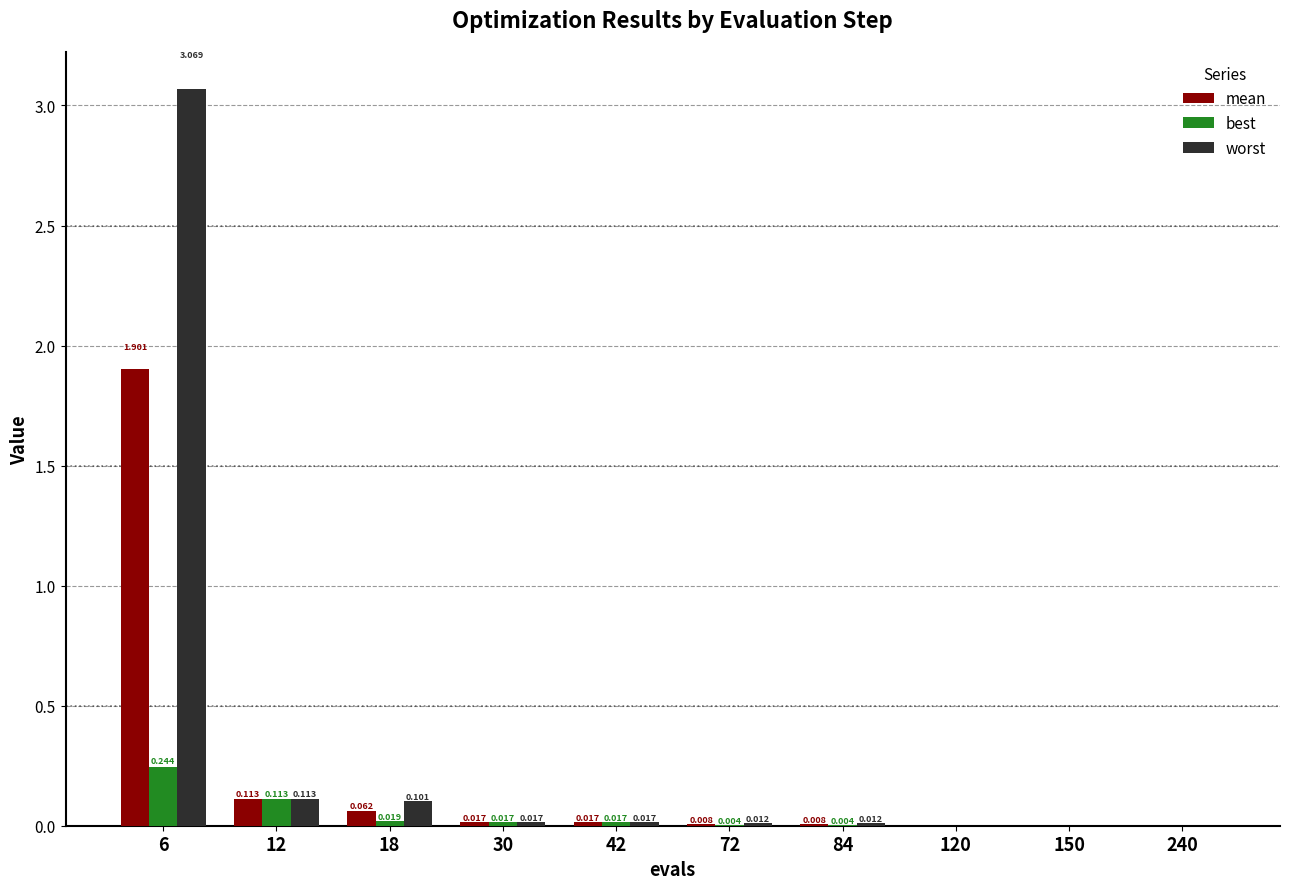

Is the value of worst at 120 greater than the value of best at 72?

No